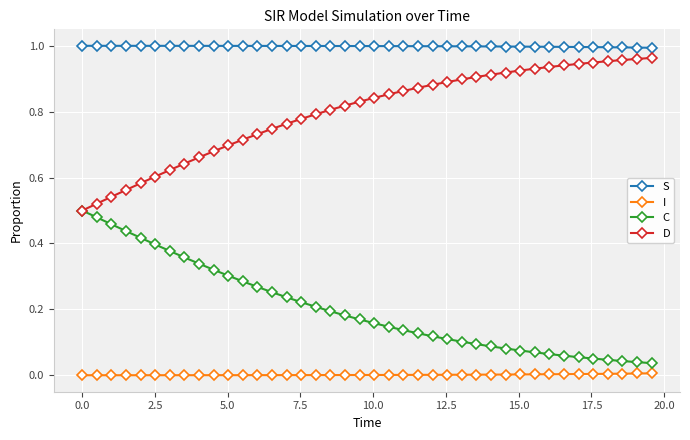

At how many categories does at least one series exceed 0?

40